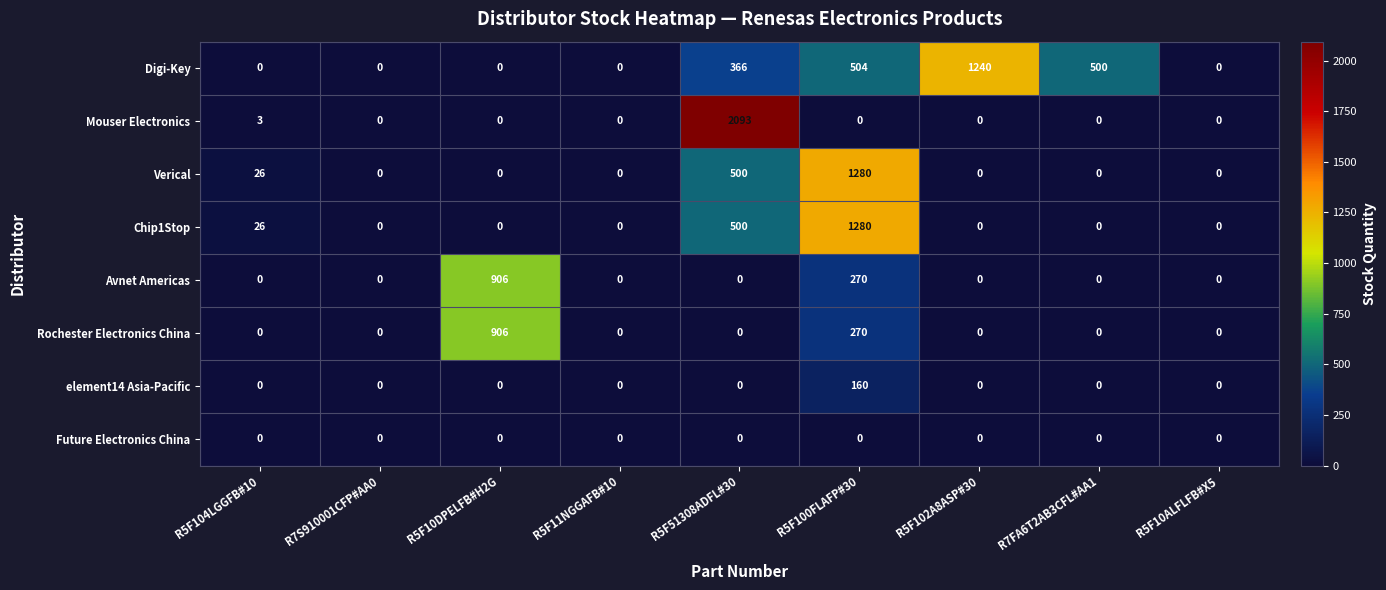

True or false: Verical has a value of 0 at R7S910001CFP#AA0.

True